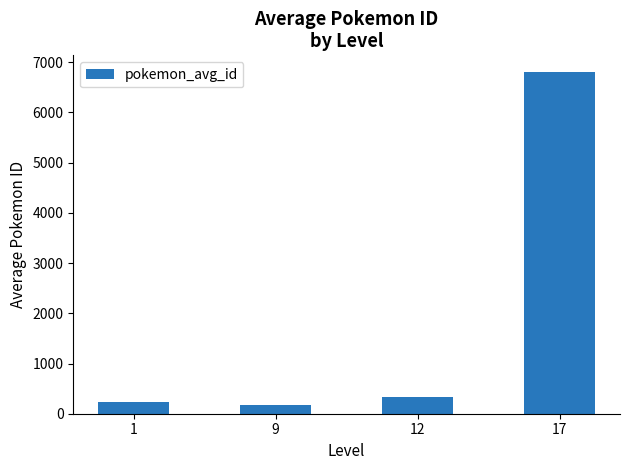

What is the difference between the values at 12 and 17?

6466.8